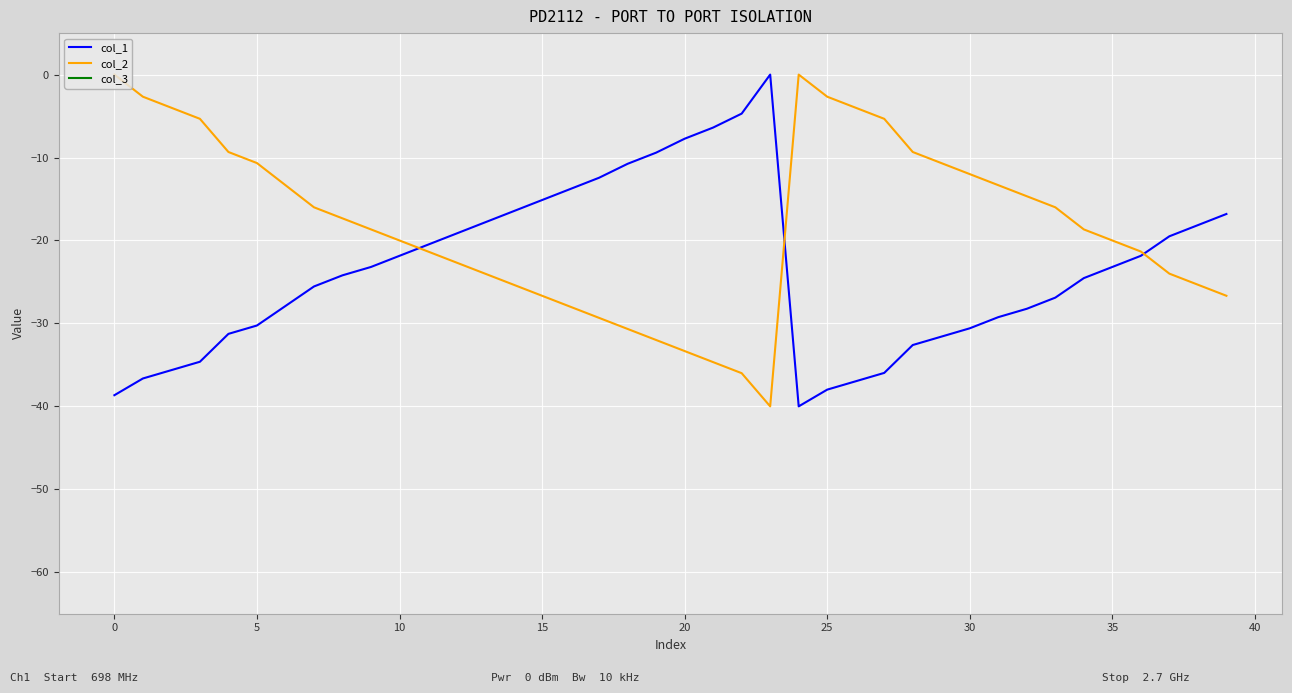

List the series in order of their peak value, lowest first.

col_1, col_2, col_3